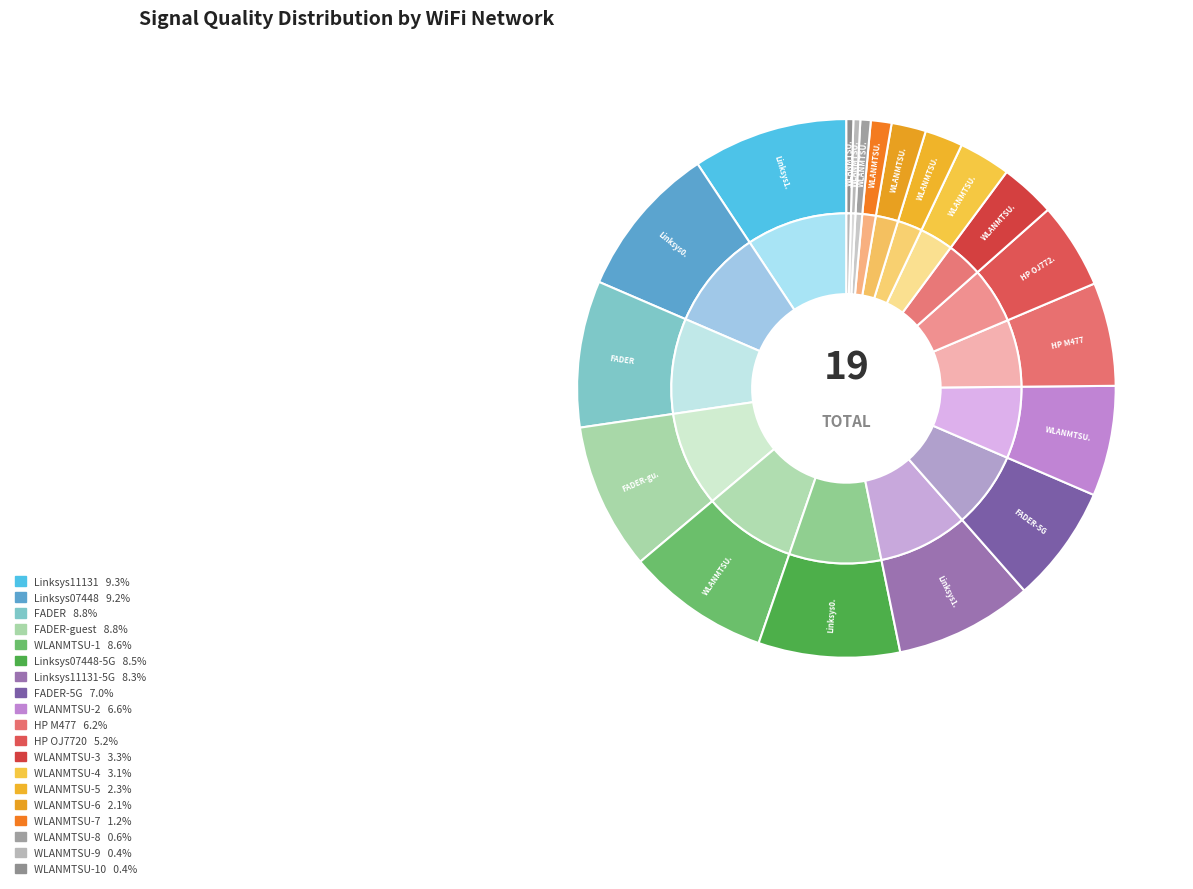

Is it true that WLANMTSU (D8-84-66-13-0F-30) is 0% of the pie?

True